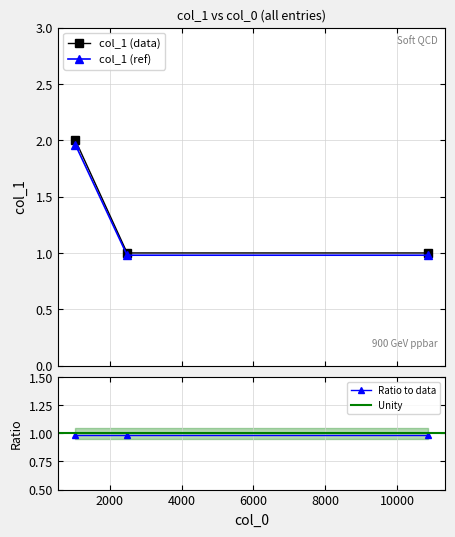

Read the value at 2484.

1